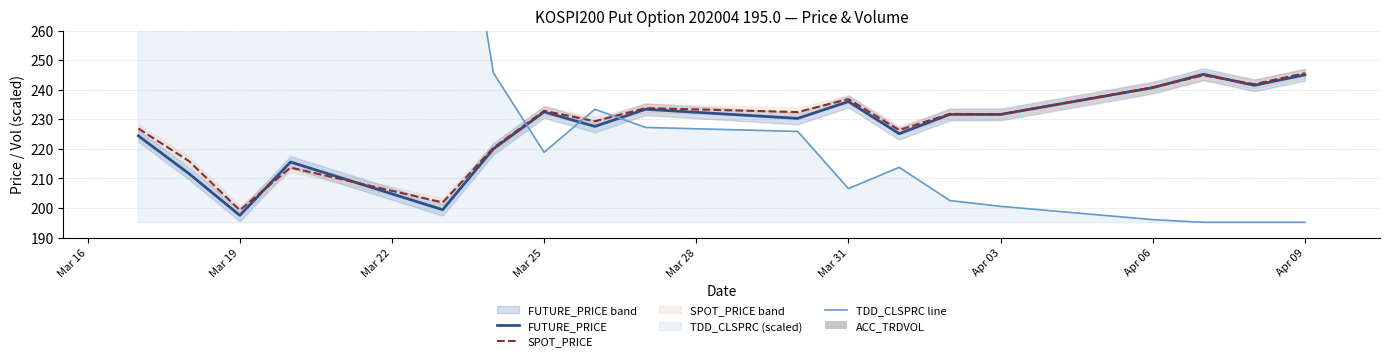

Is it true that SPOT_PRICE equals 245.6 at Apr 09?

True